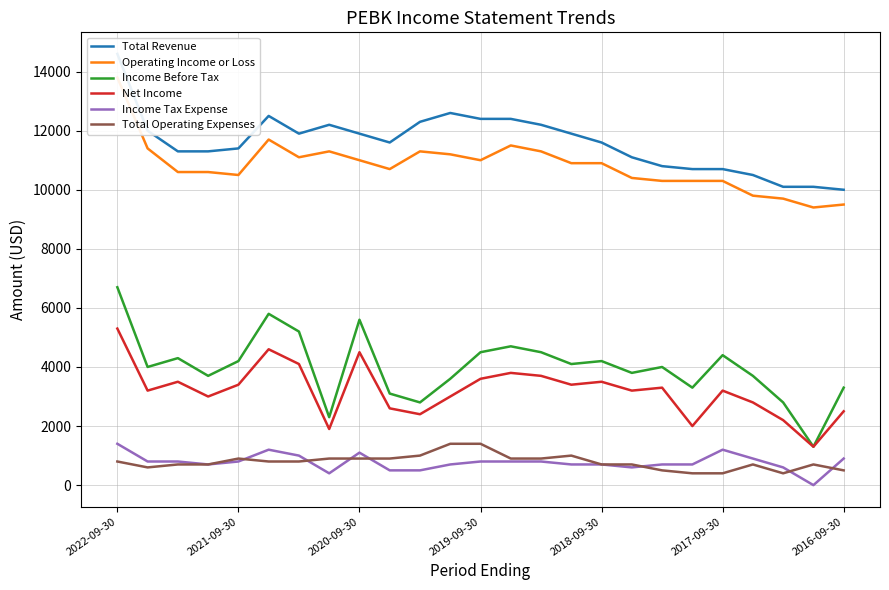

At which label does Net Income reach its peak?

2022-09-30